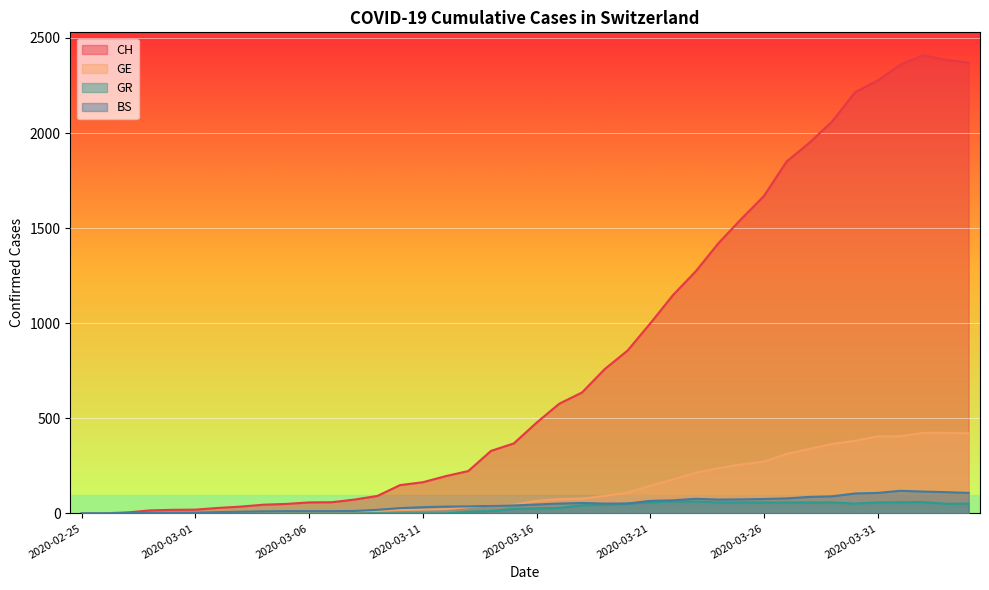

What is the greatest value displayed?

2409